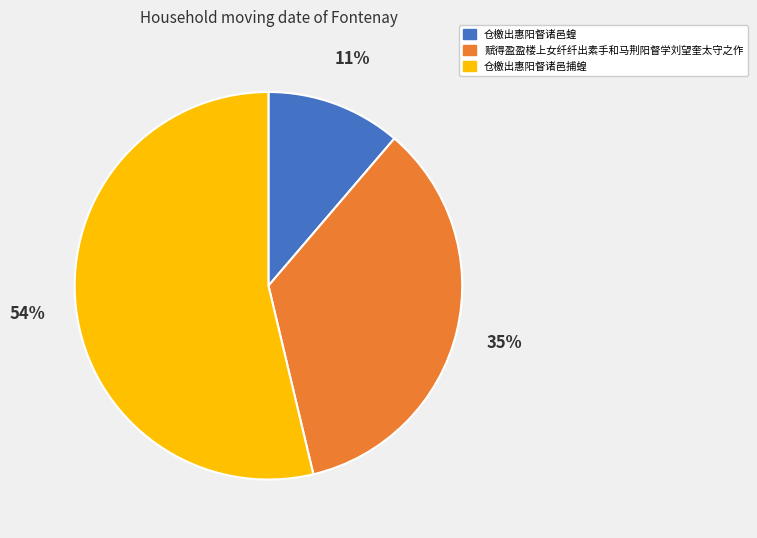

Between 赋得盈盈楼上女纤纤出素手和马荆阳督学刘望奎太守之作 and 仓檄出惠阳督诸邑蝗, which is larger?

赋得盈盈楼上女纤纤出素手和马荆阳督学刘望奎太守之作